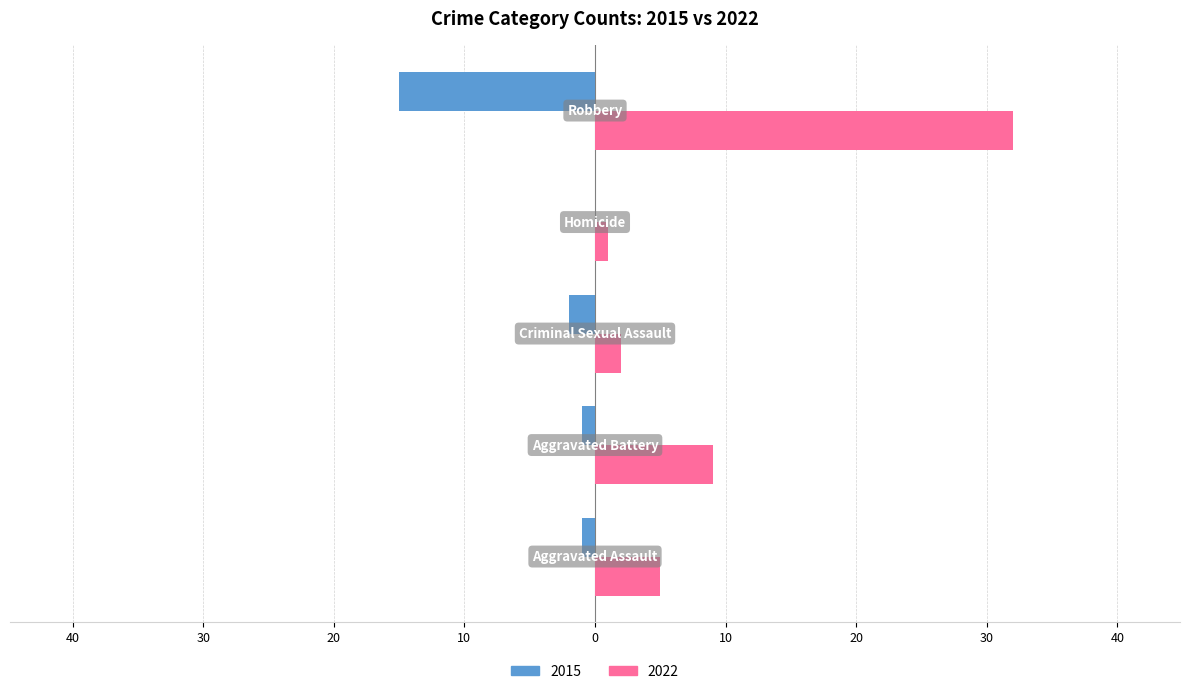

What is the minimum value shown in the chart?

-15